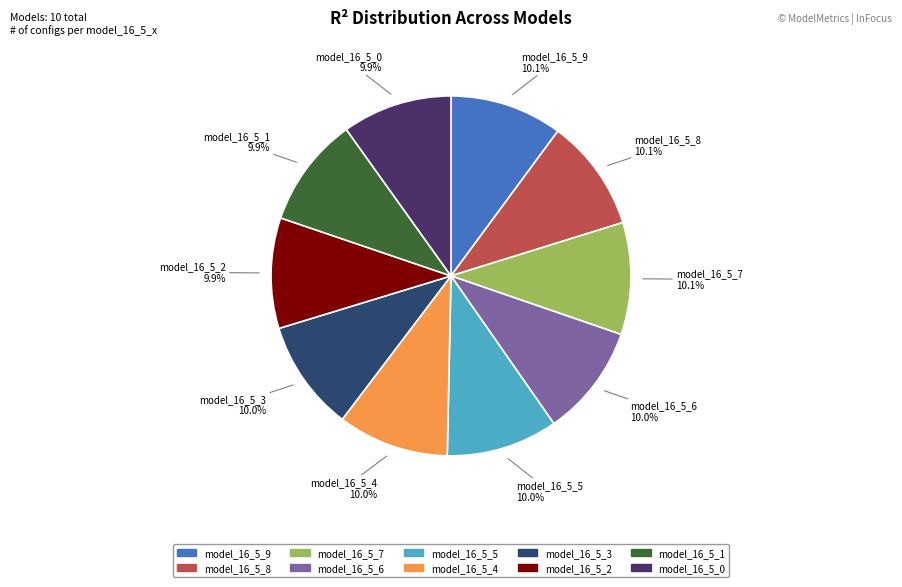

What portion of the pie excludes model_16_5_3?

90.0%